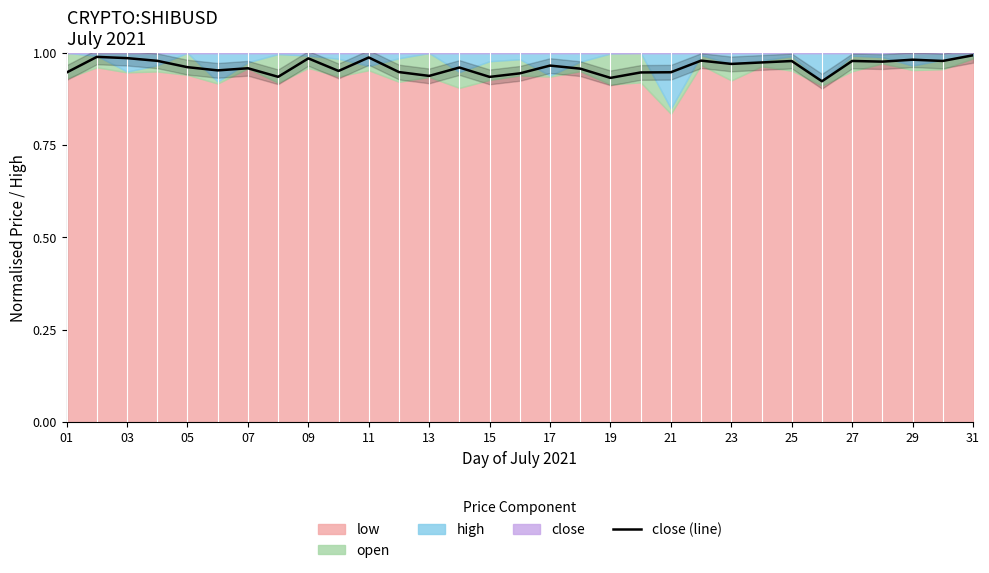

Is it true that close (line) equals 1.5 at 09?

False